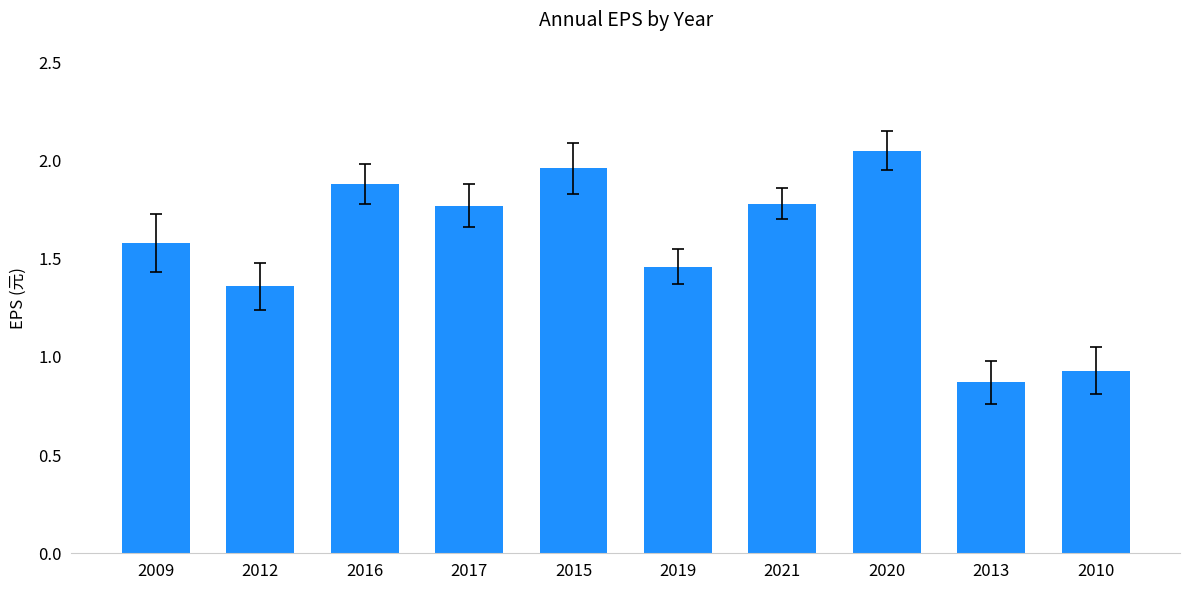

What is the difference between the maximum and second lowest values?

1.1